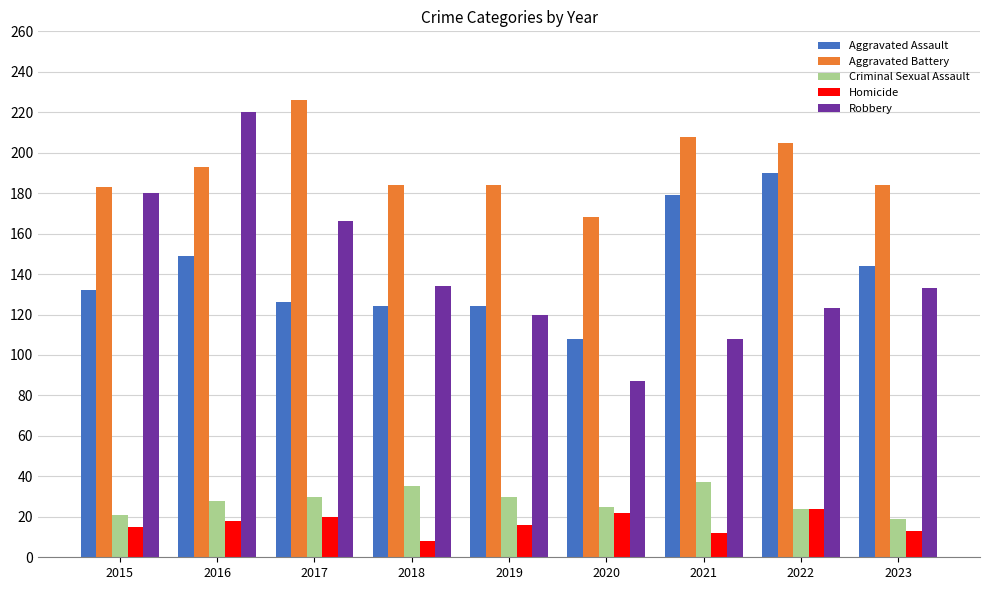

At which category is the sum across all series the highest?

2016